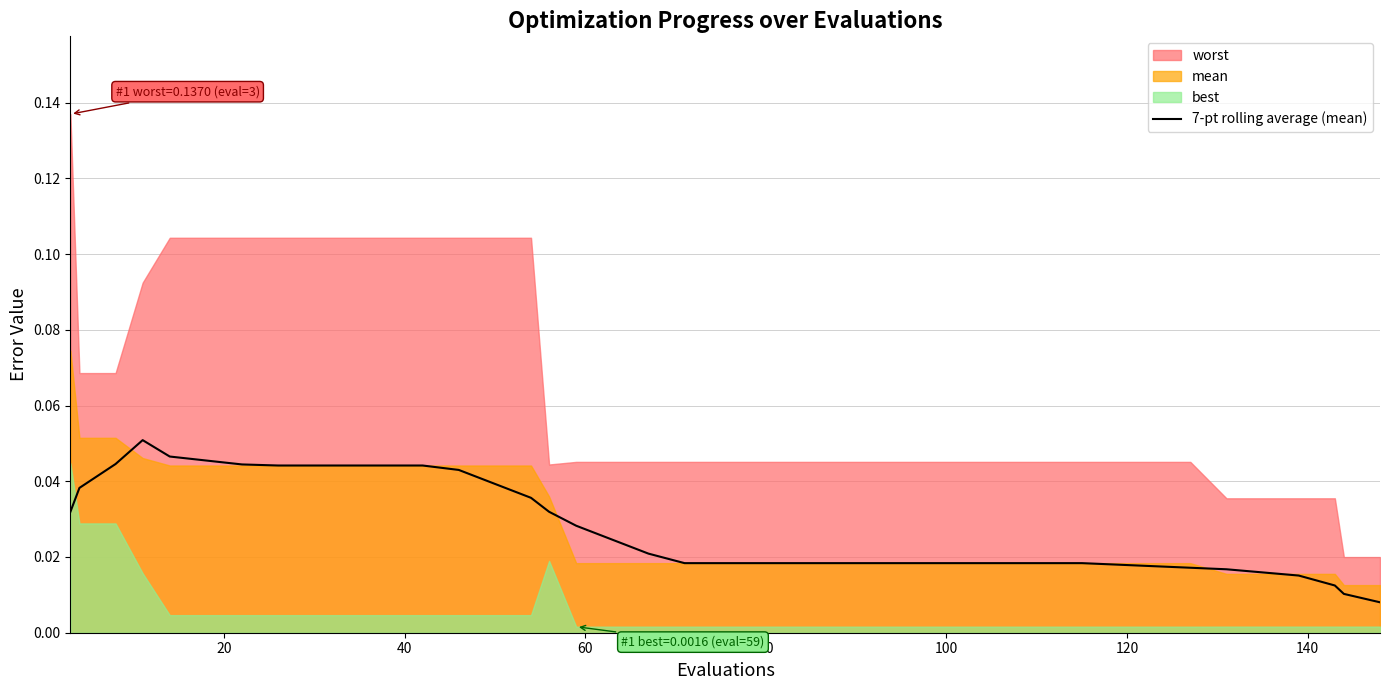

Count the values in the range 0 to 1.

40